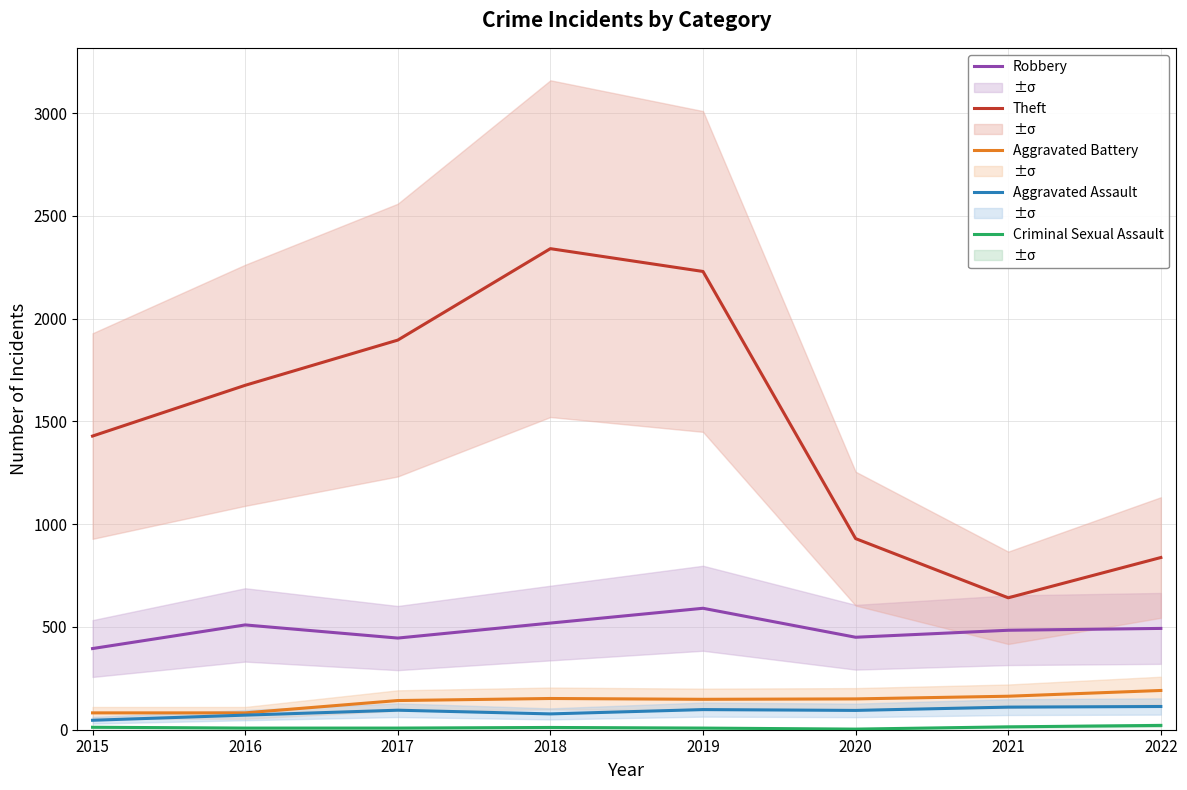

Between 2015 and 2016, which is larger?

2016